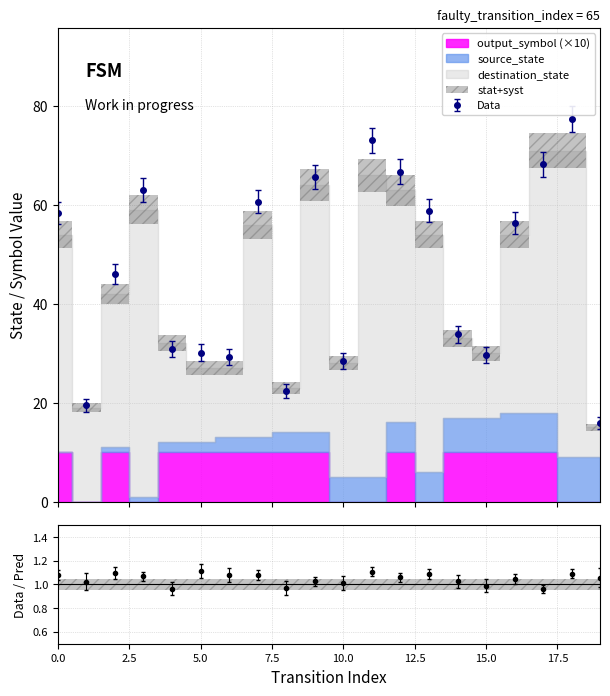

The source_state series shows 1 at 4. True or false?

False